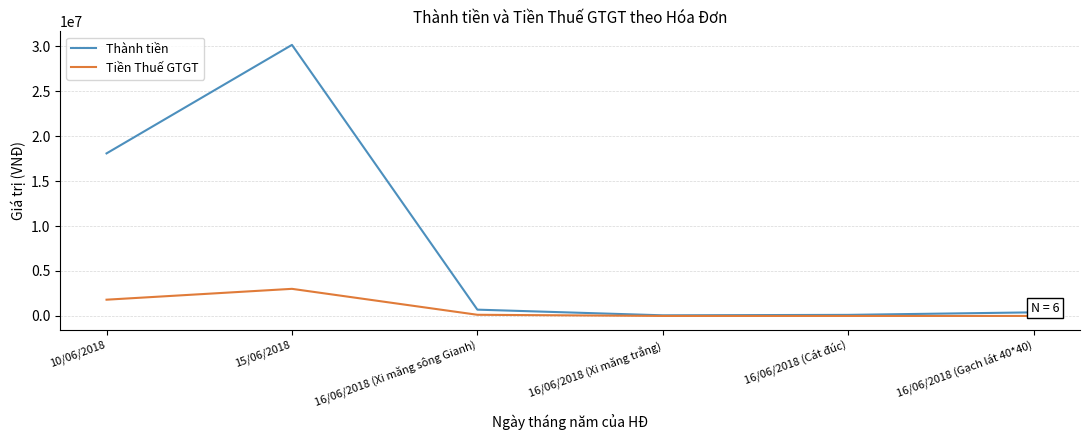

List the series in order of their peak value, lowest first.

Tiền Thuế GTGT, Thành tiền